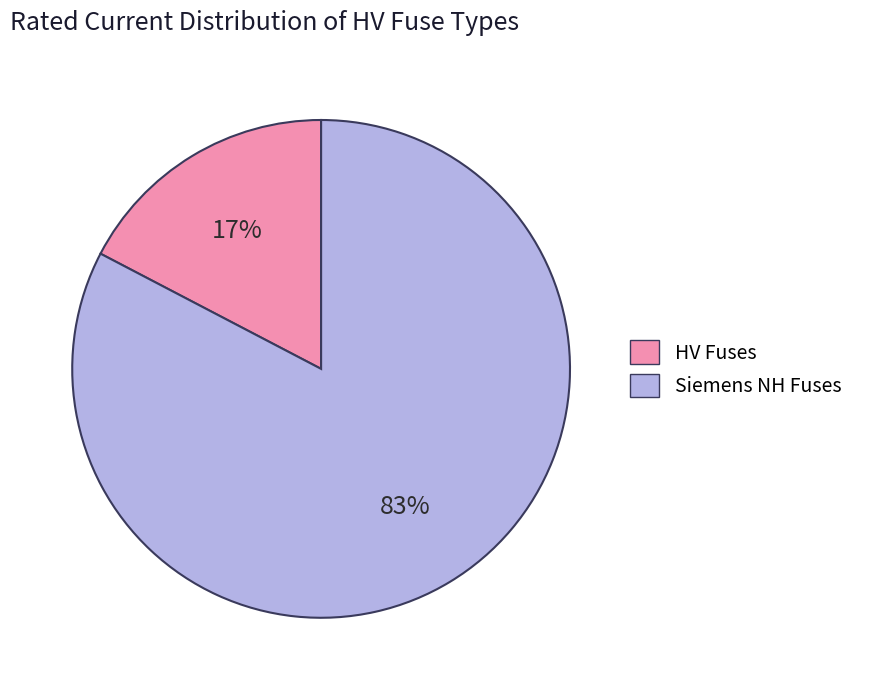

To the nearest percent, what is the combined percentage of HV Fuses and Siemens NH Fuses?

100%